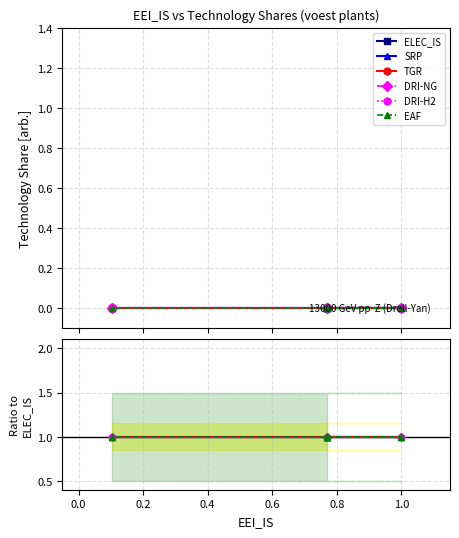

Read the DRI-H2 value at 0.4.

1